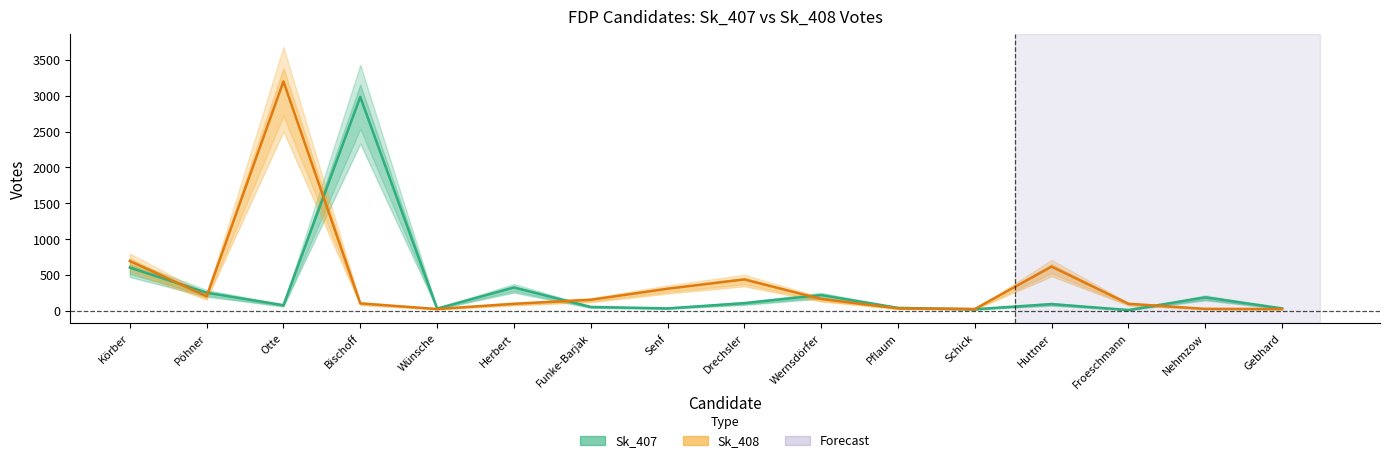

How many interior local peaks does the Sk_408 series have?

3